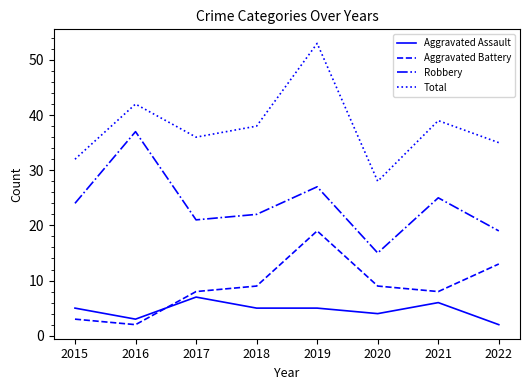

Which category has the highest value in the Total series?

2019